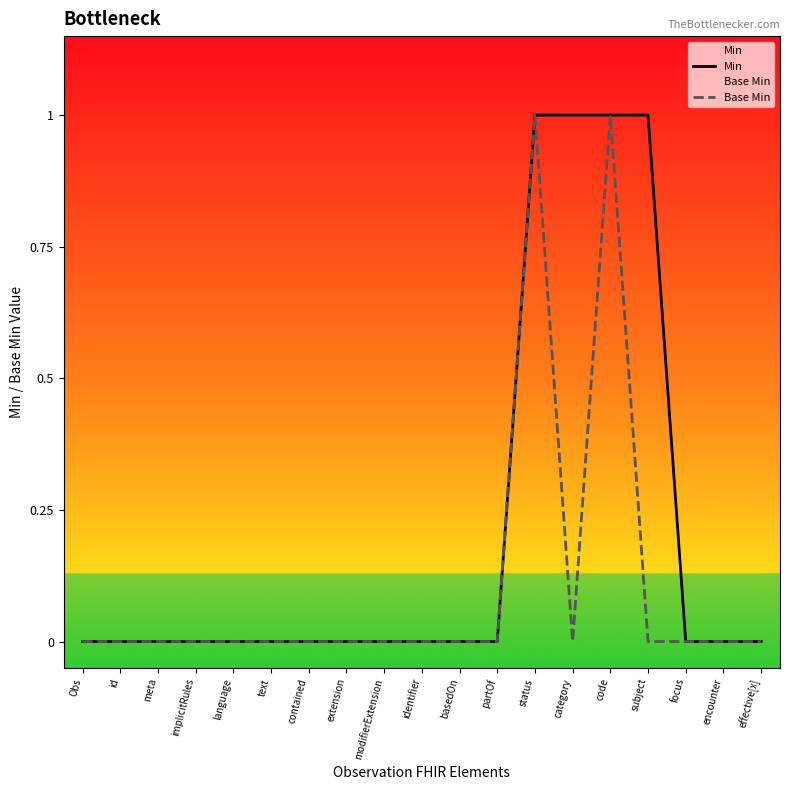

What are all the series names shown in the legend?

Min, Base Min